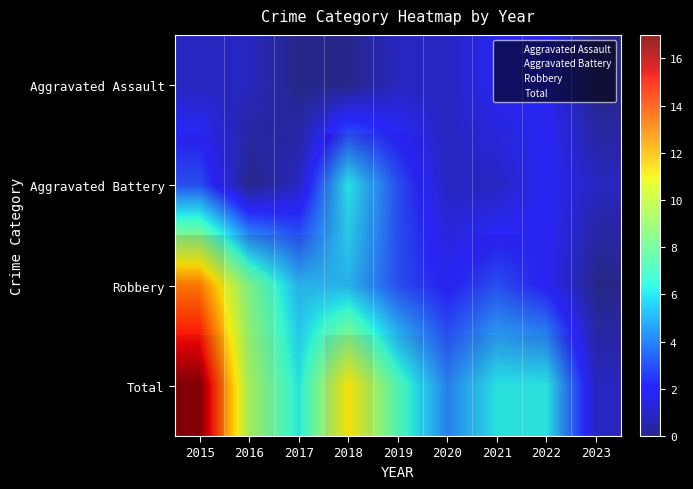

At which category is the sum across all series the highest?

2015